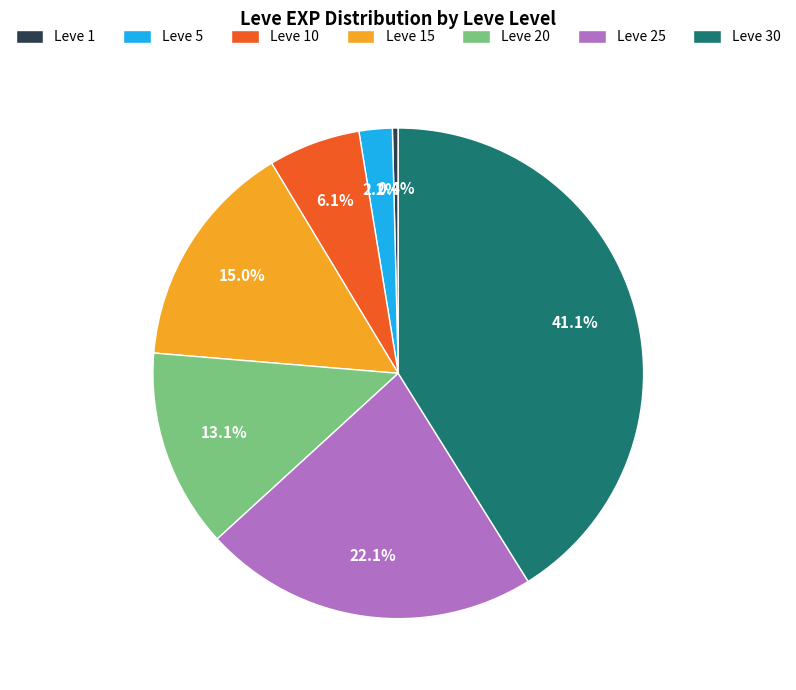

Is there any slice that represents more than half of the pie?

No